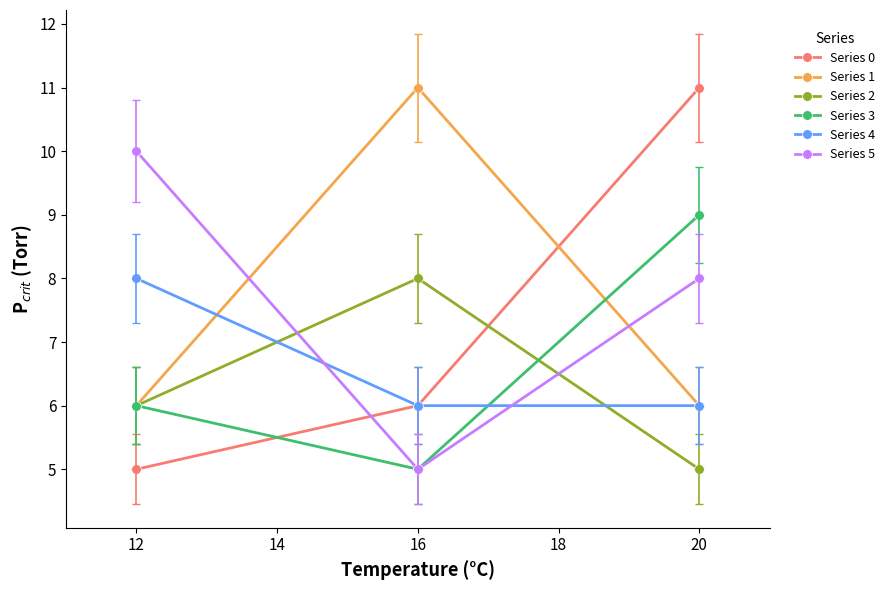

Is it true that Series 0 equals 7 at 12?

False